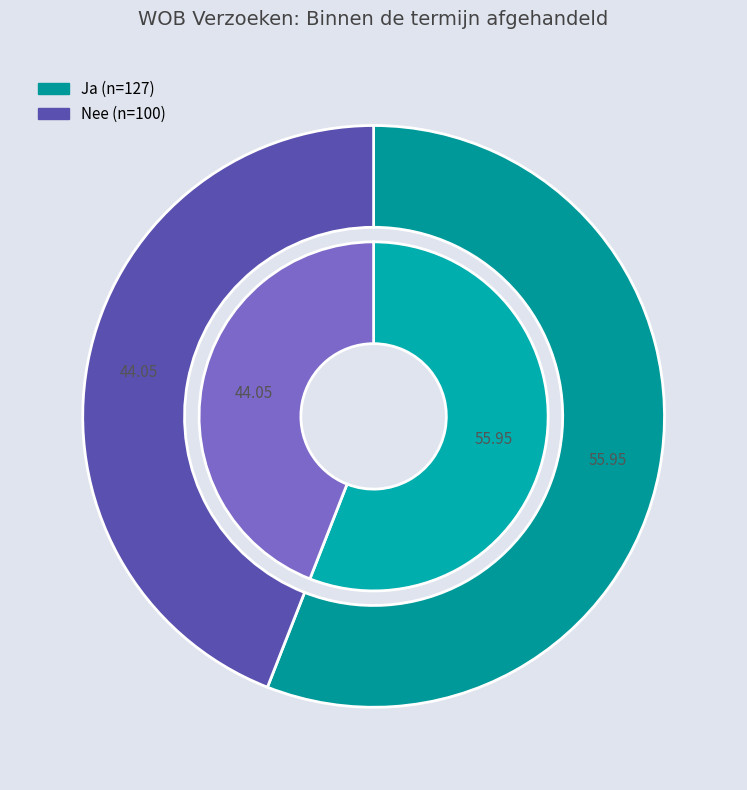

To the nearest percent, what is the difference between the largest and smallest slice percentages?

12%